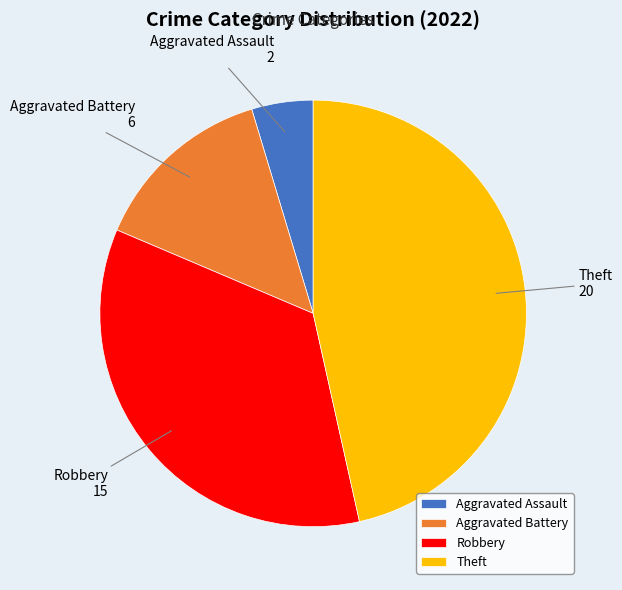

The Aggravated Battery slice represents 25% of the pie. True or false?

False